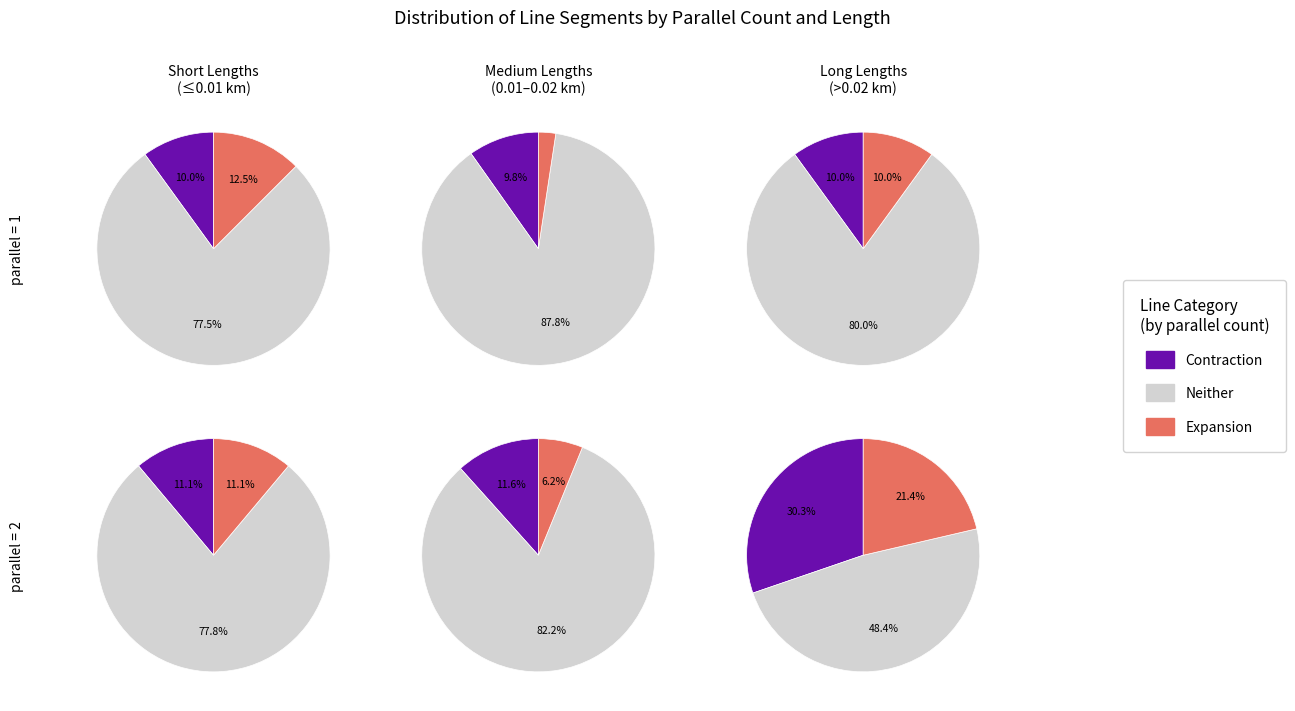

How many slices are in this pie chart?

3